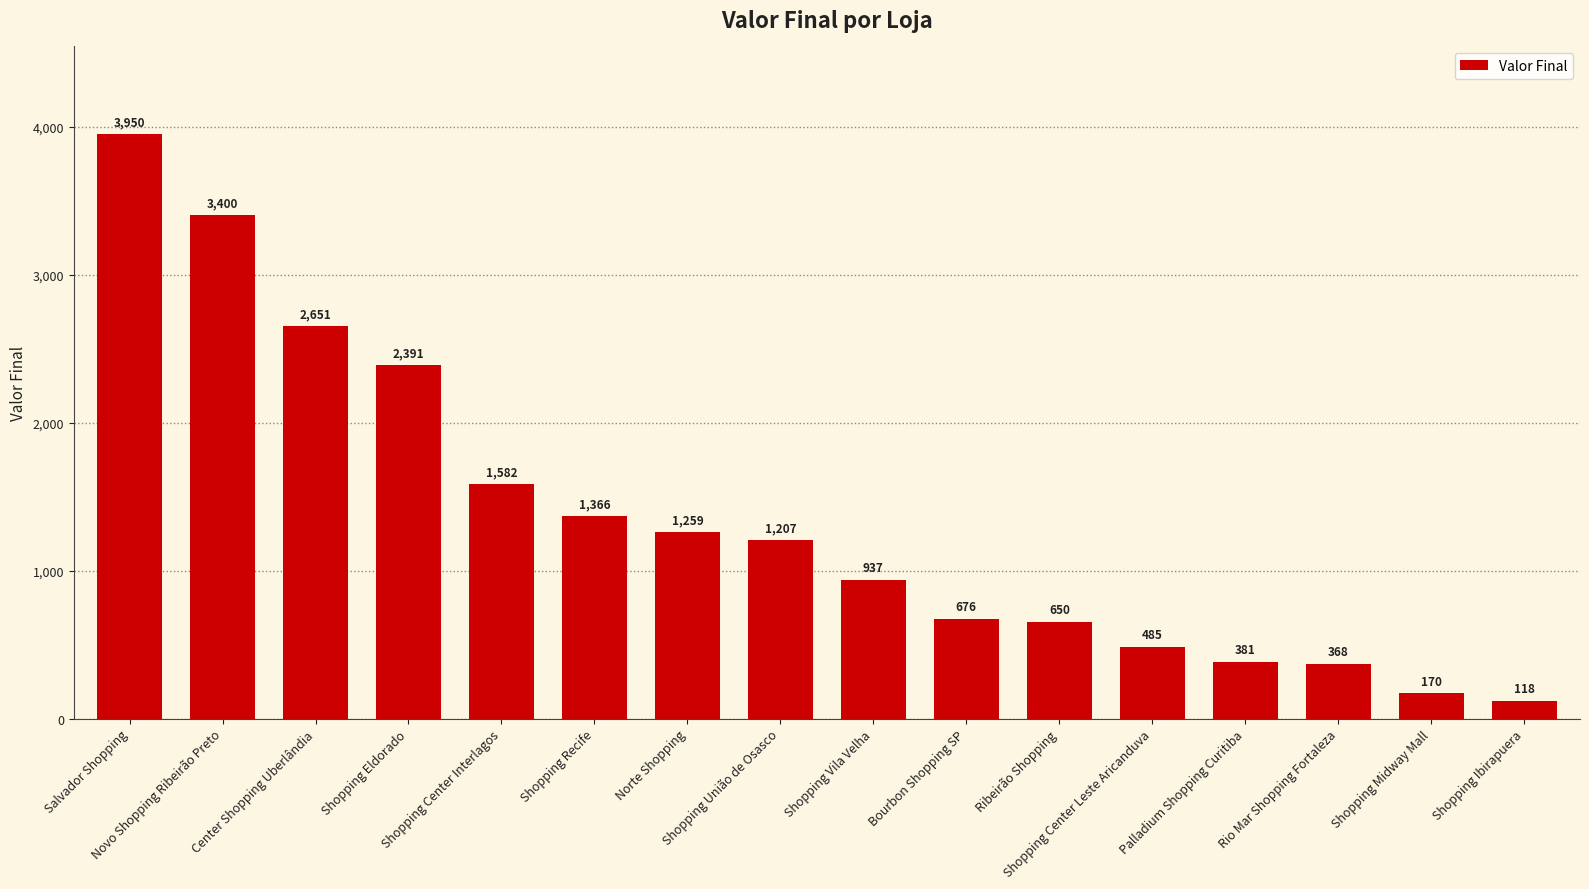

The chart shows a value of 1220 at Shopping Vila Velha. True or false?

False